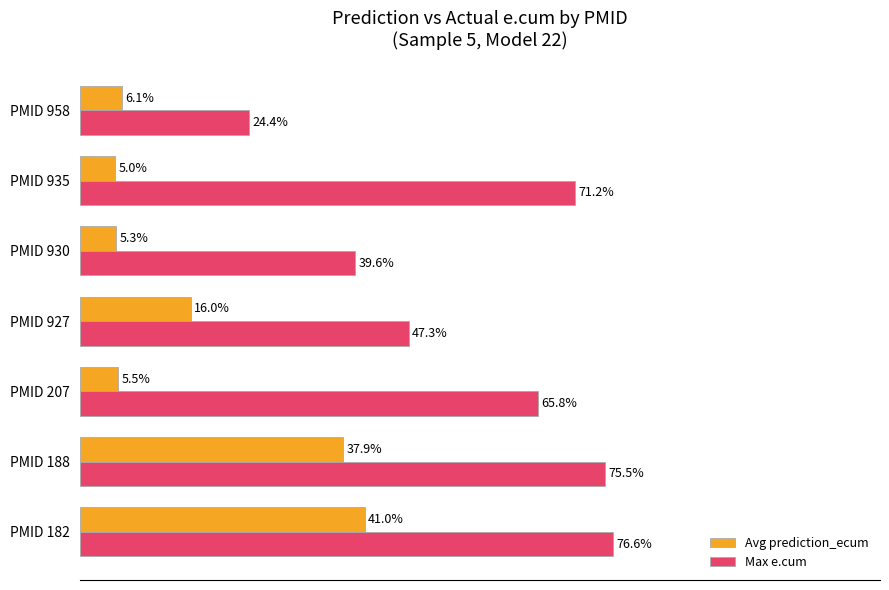

At which category is the sum across all series the highest?

PMID 182